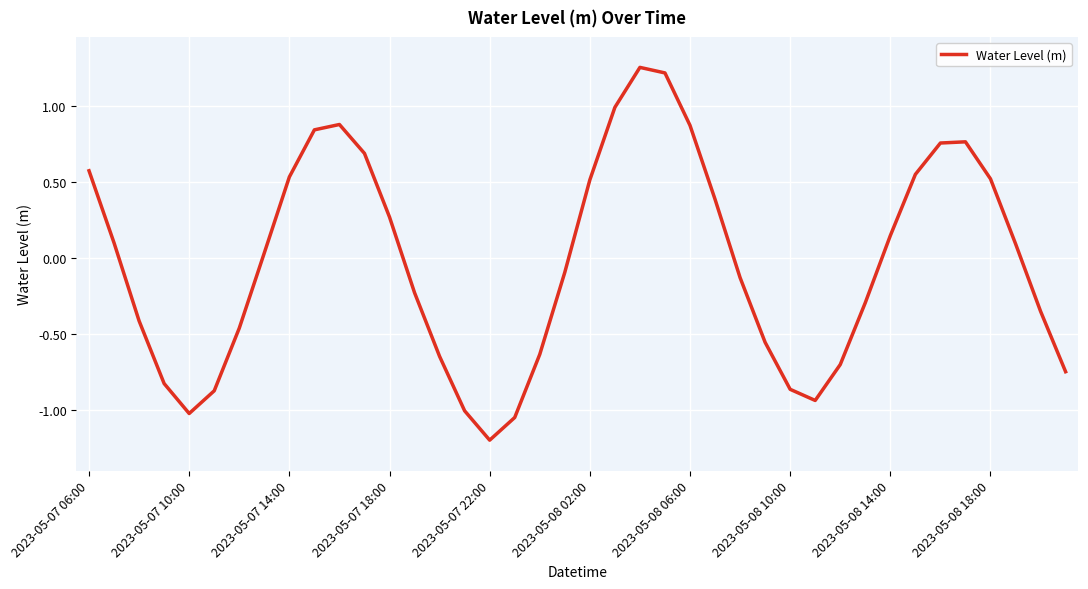

What is the smallest value displayed?

-1.2